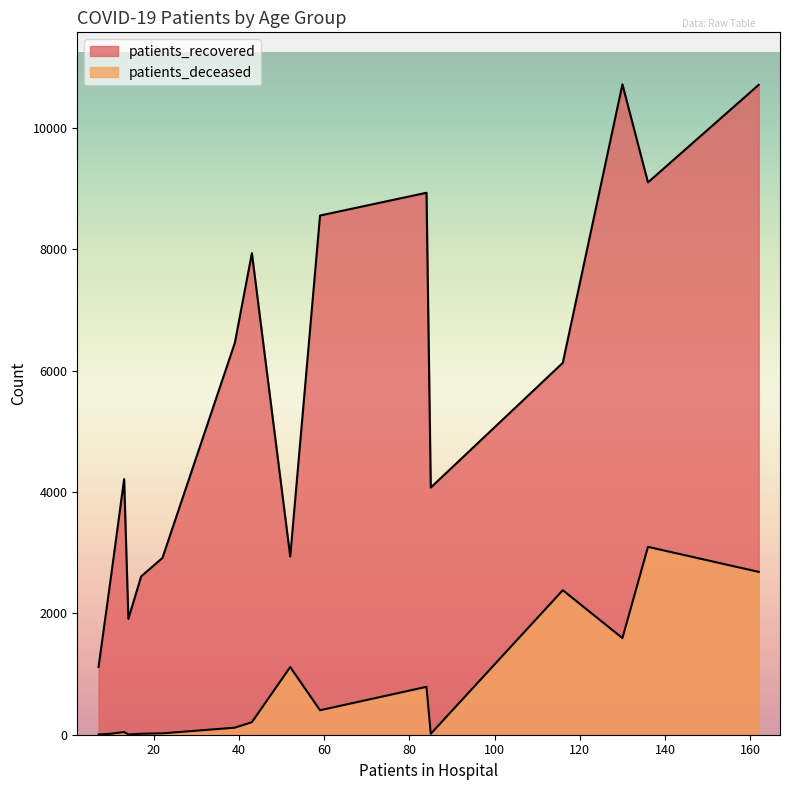

What are all the series names shown in the legend?

patients_recovered, patients_deceased